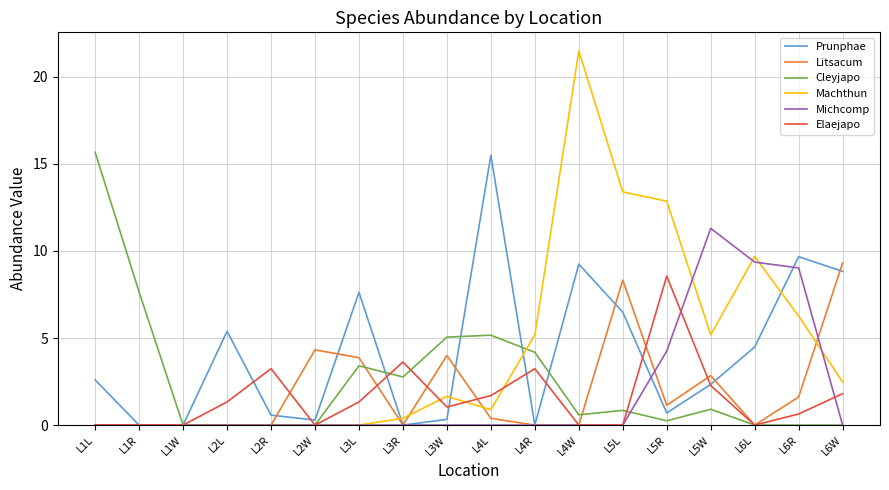

At L3W, list the series in order from largest to smallest.

Cleyjapo, Litsacum, Machthun, Elaejapo, Prunphae, Michcomp